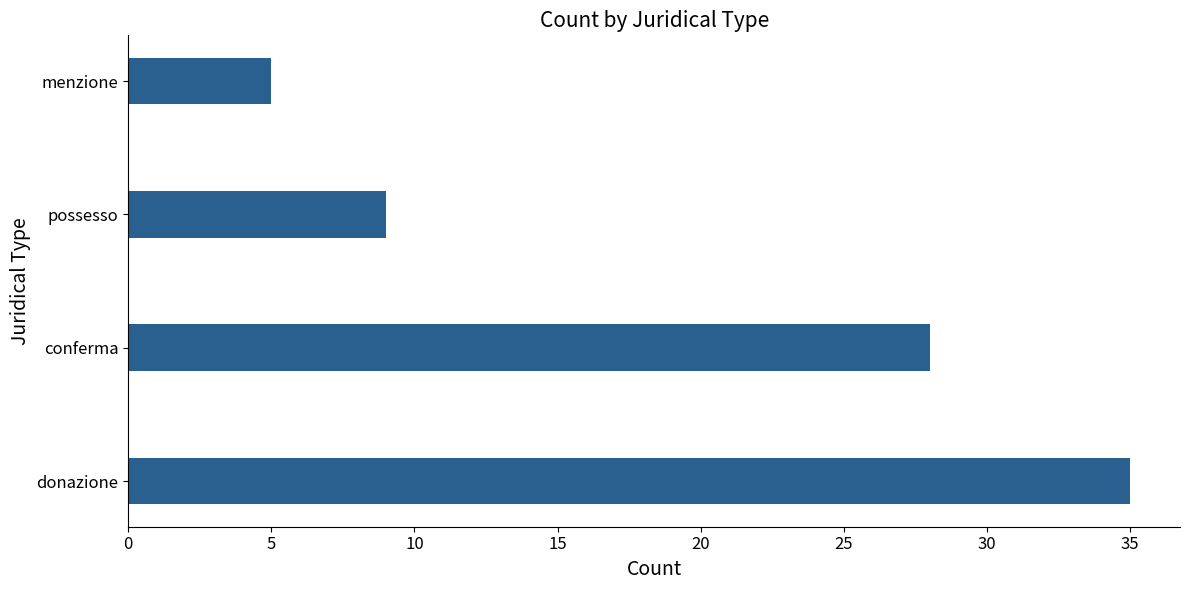

What is the greatest value displayed?

35